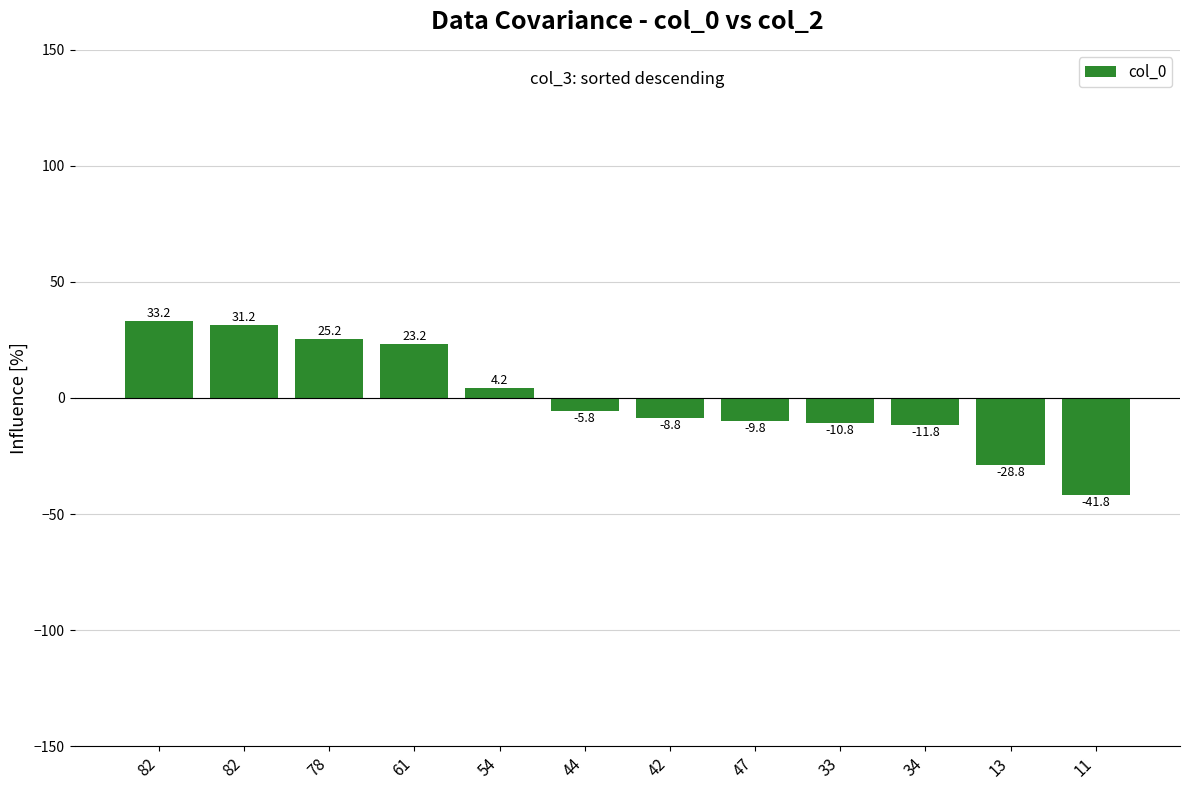

Rank the categories by value from lowest to highest.

11, 13, 34, 33, 47, 42, 44, 54, 61, 78, 82, 82